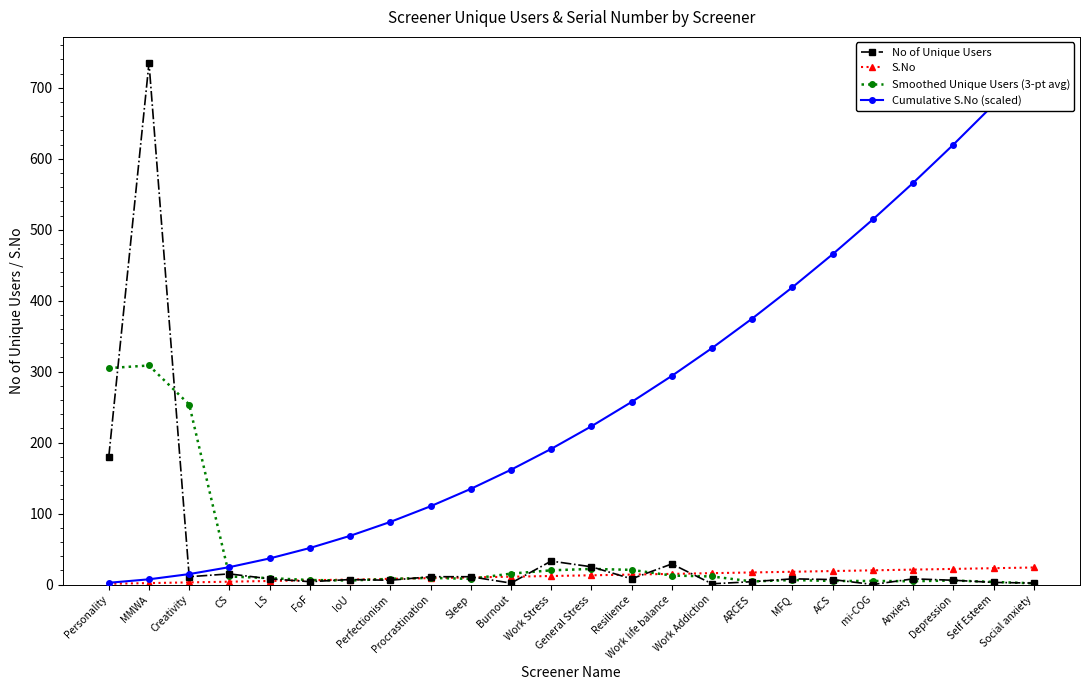

Is the value of Cumulative S.No (scaled) at Work Addiction greater than the value of S.No at General Stress?

Yes